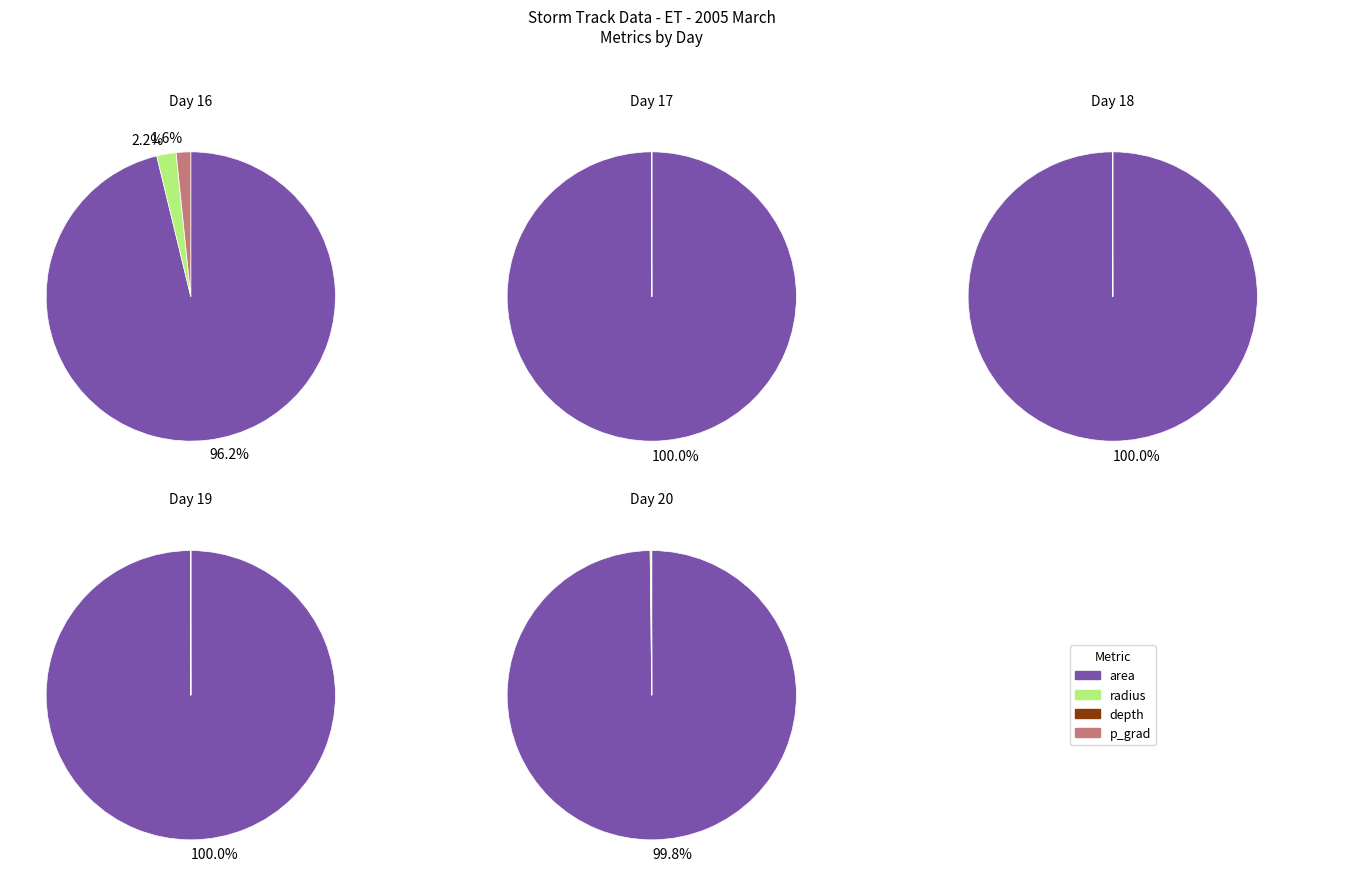

Which series changed the most between 19 and 19?

area